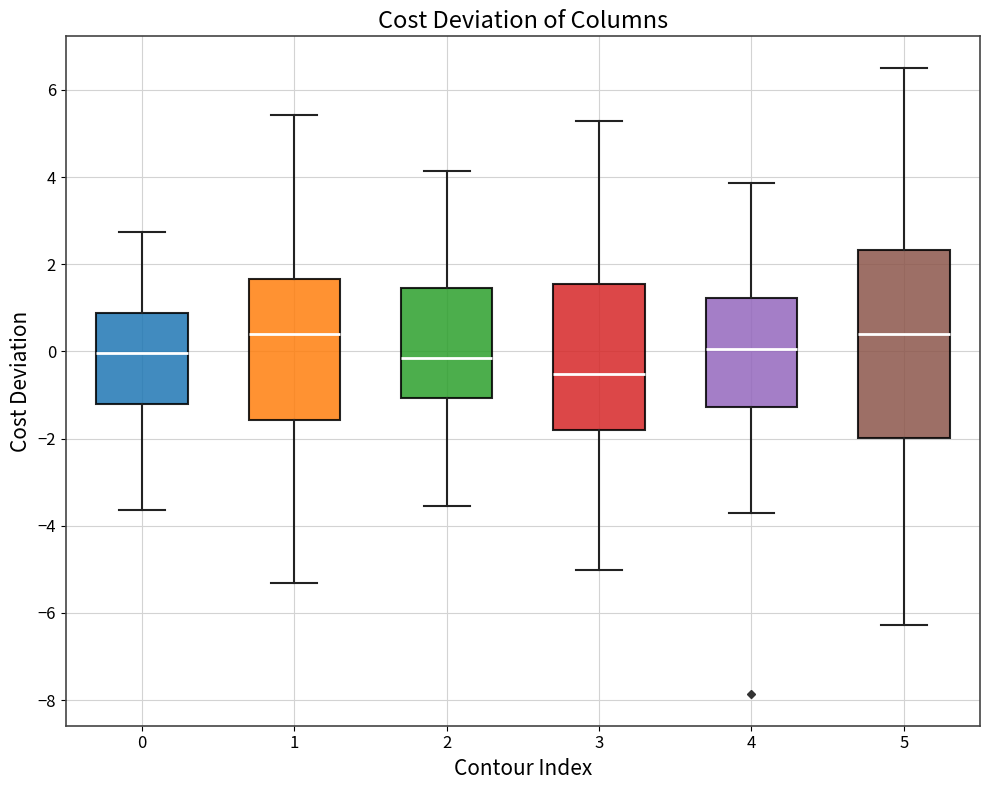

Comparing the boxes themselves (not the whiskers), which one is the tallest?

5